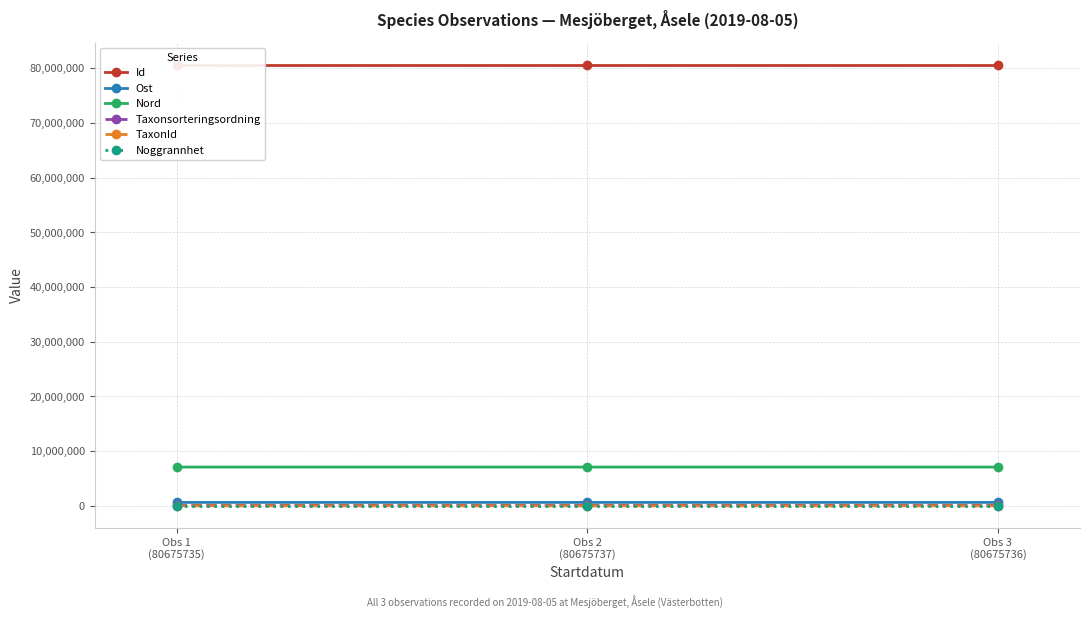

How many lines are shown in the chart?

6